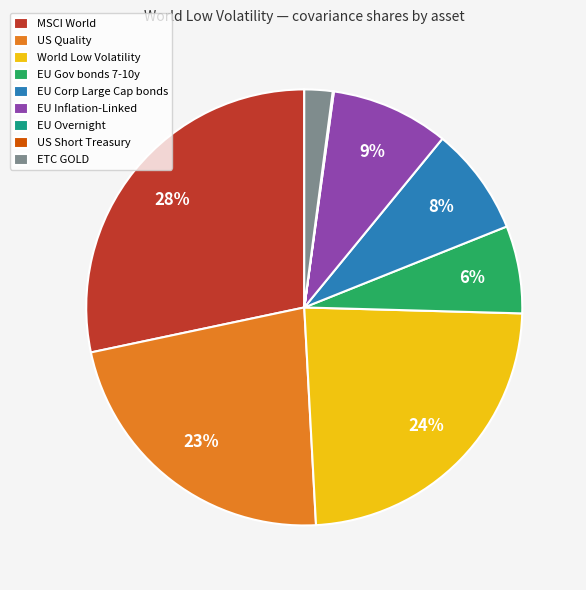

Which has a higher value, MSCI World or US Quality?

MSCI World